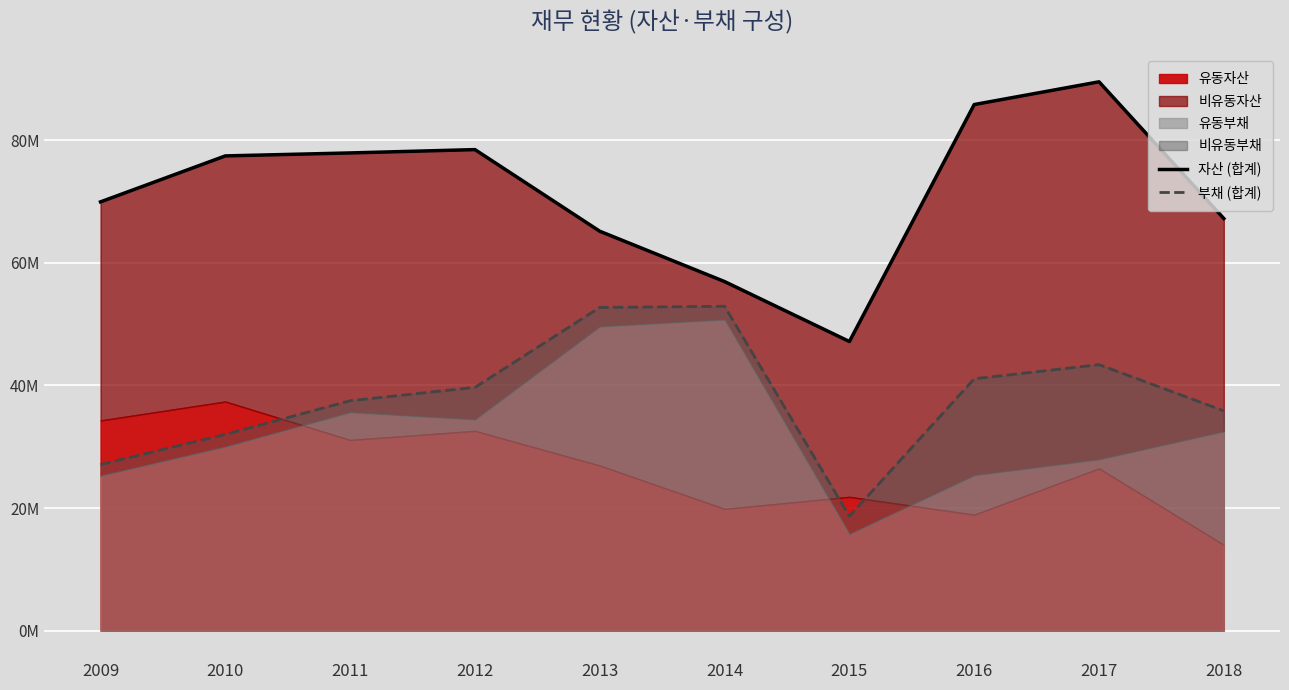

Is it true that 자산 (합계) equals 112263424 at 2018?

False